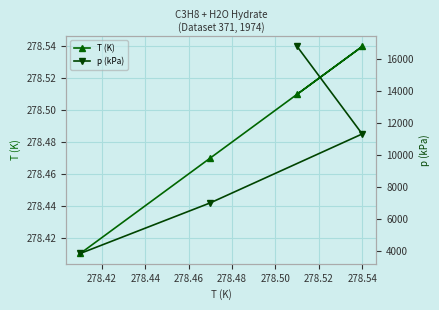

True or false: p (kPa) has more than 1 interior local peaks.

False